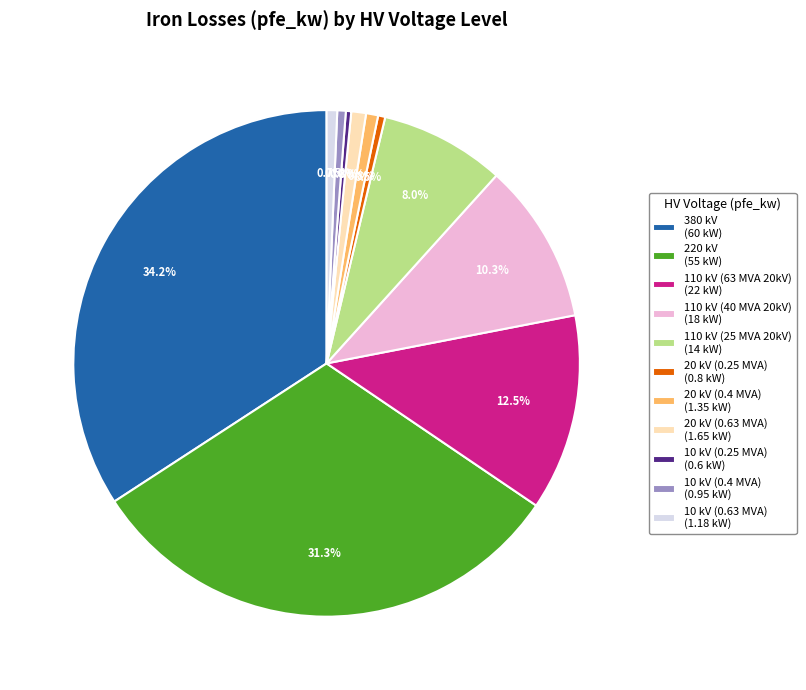

Do 220 kV (55 kW) and 110 kV (63 MVA 20kV) (22 kW) together represent more than half of the pie?

No